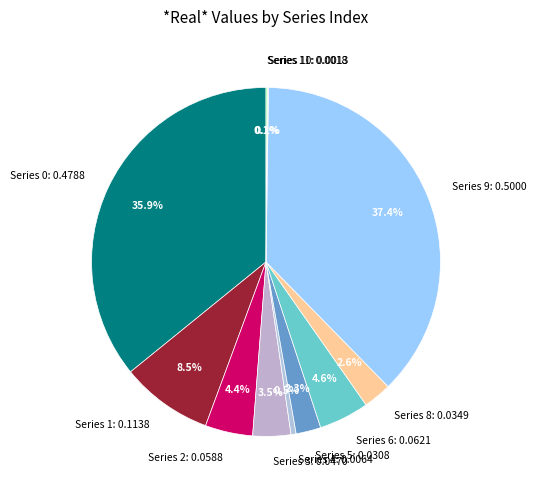

Between Series 8: 0.0349 and Series 9: 0.5000, which is larger?

Series 9: 0.5000